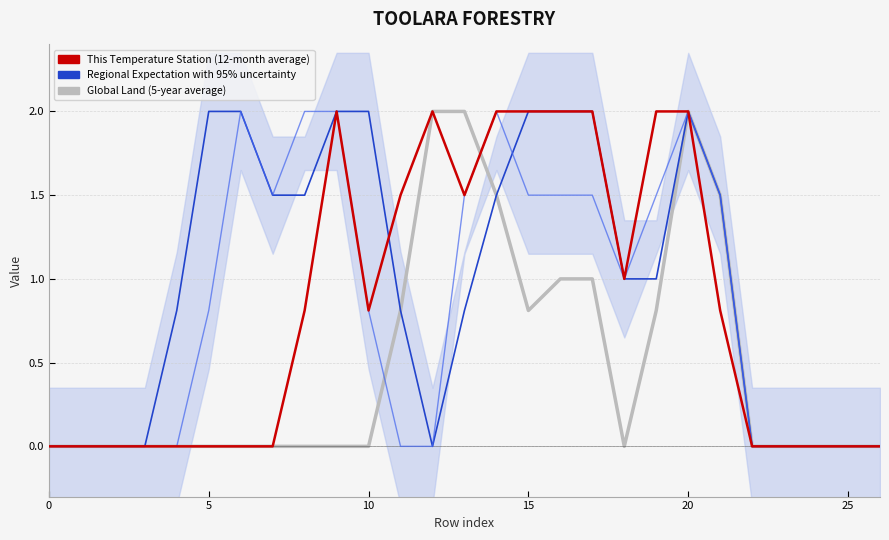

Which series has the largest range (max minus min)?

Global Land (5-year average)